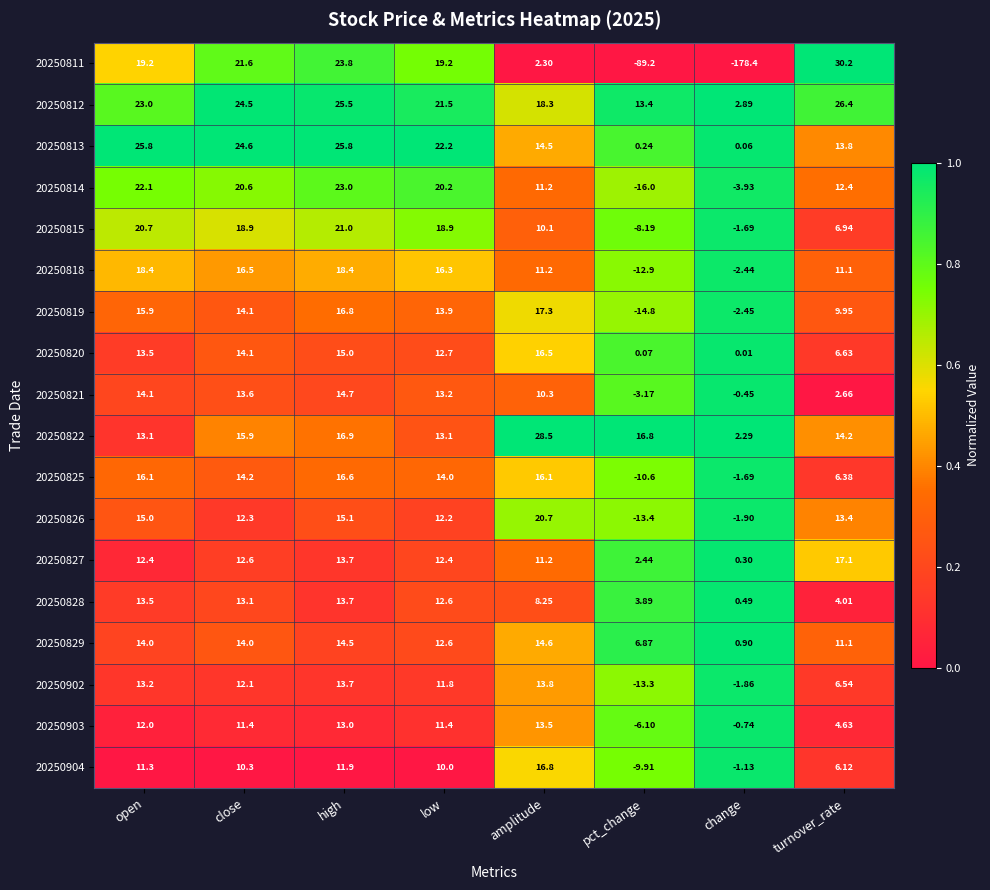

At which label does 20250825 reach its peak?

high